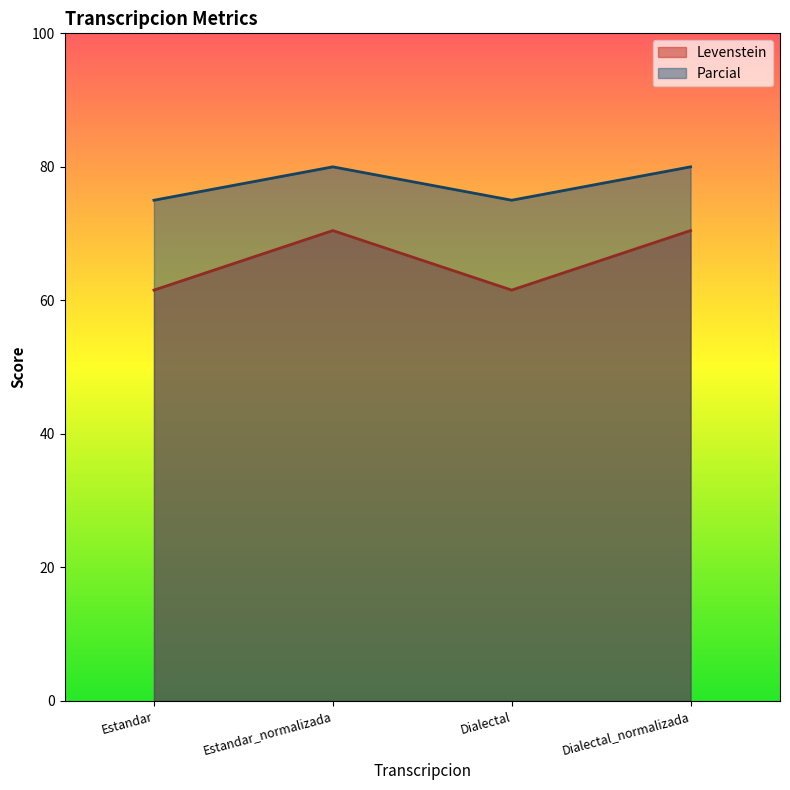

Reading left to right, transcribe all the data shown in this chart.

Levenstein: 61.5	70.5	61.5	70.5
Parcial: 75.0	80.0	75.0	80.0